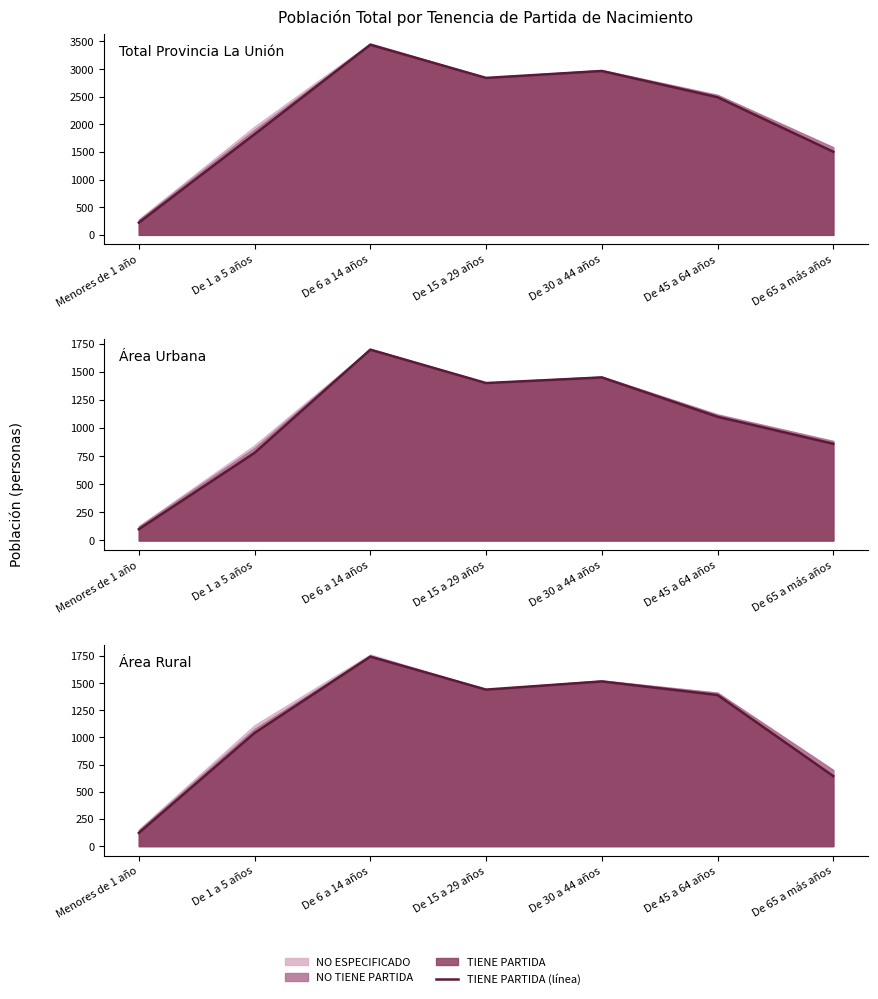

Rank the categories by value from lowest to highest.

Menores de 1 año, De 65 a más años, De 1 a 5 años, De 45 a 64 años, De 15 a 29 años, De 30 a 44 años, De 6 a 14 años